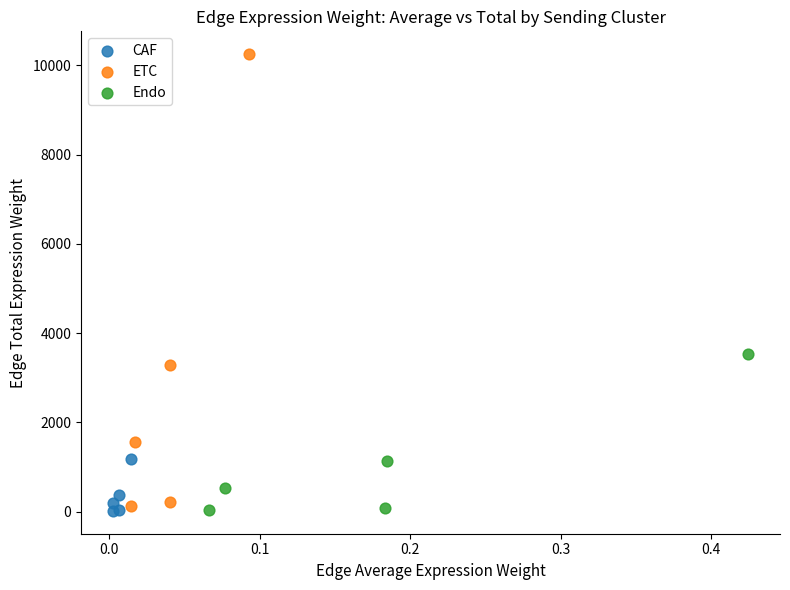

Which series contains the highest Y value?

ETC